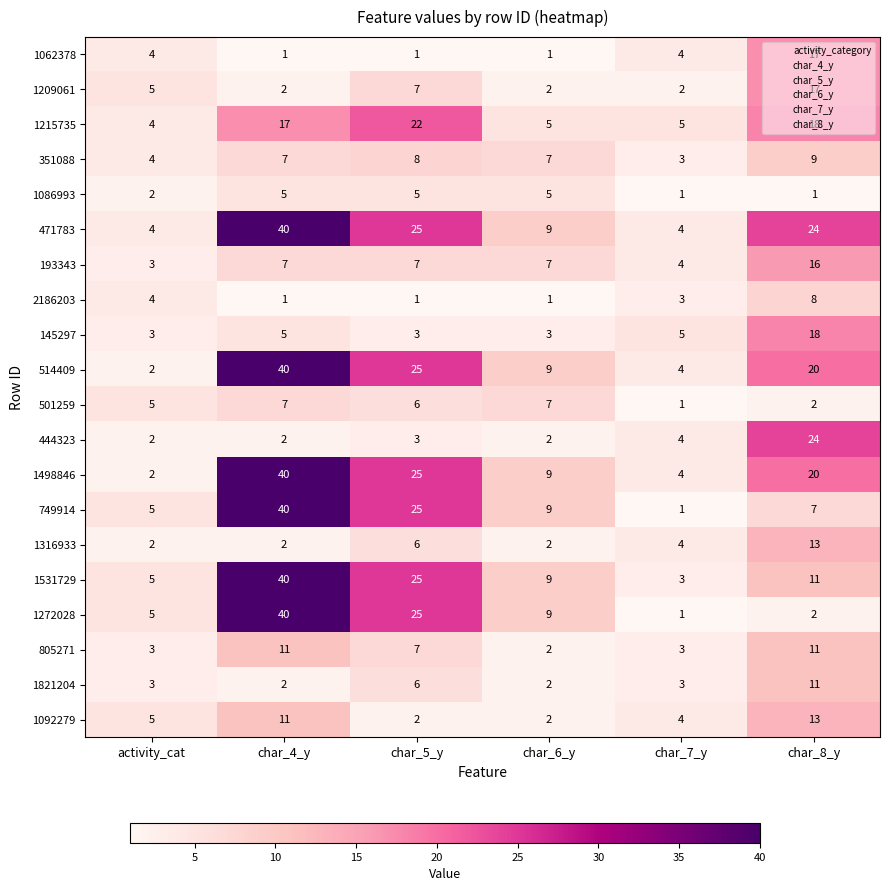

At how many categories does at least one series exceed 23?

3